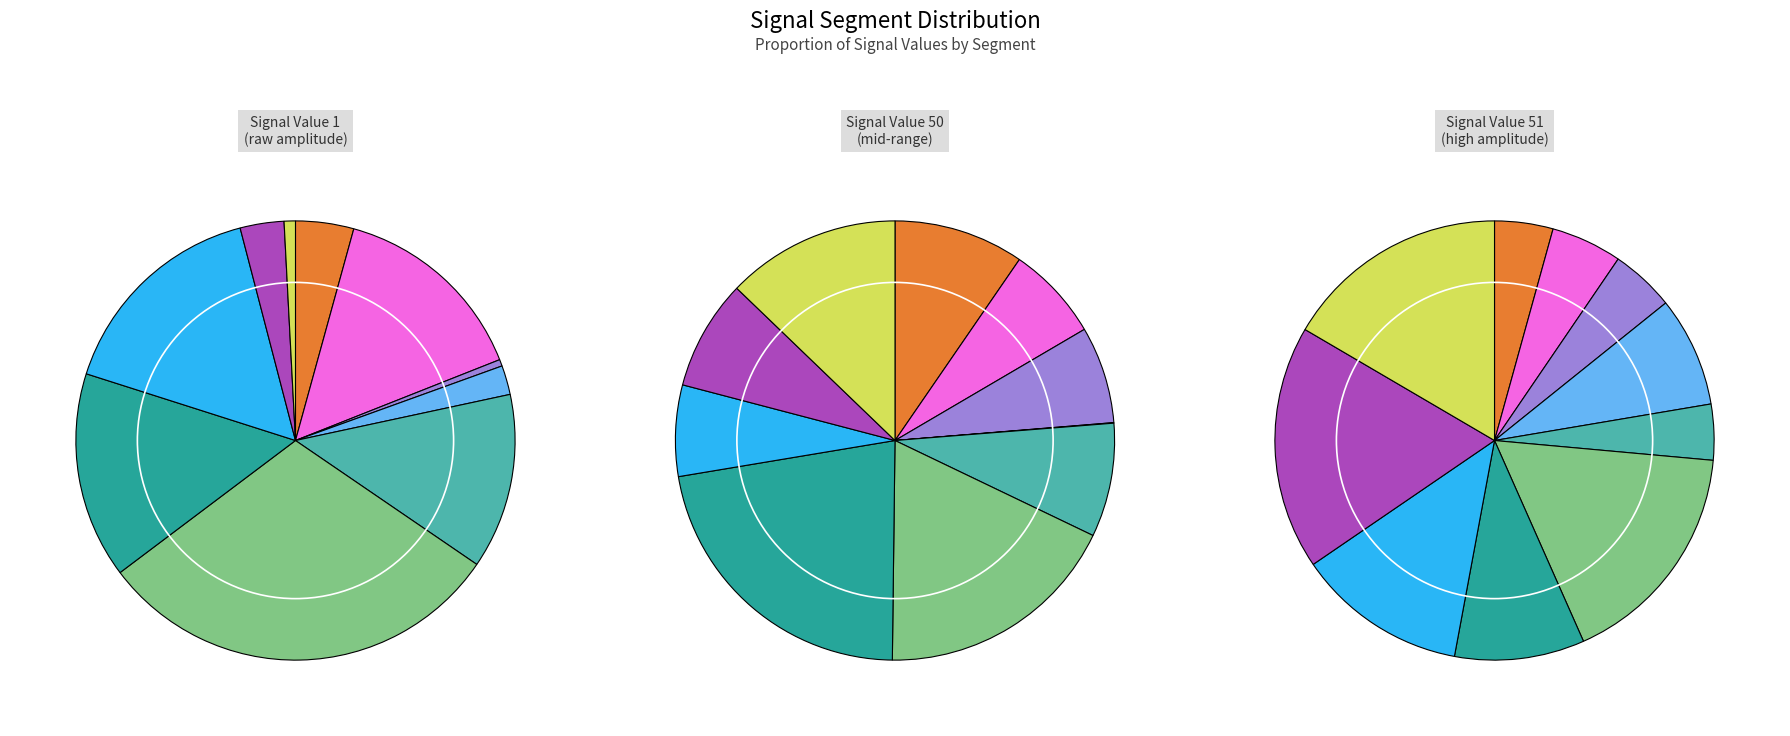

What is the difference between the highest and lowest values at signal segment 1?

0.1